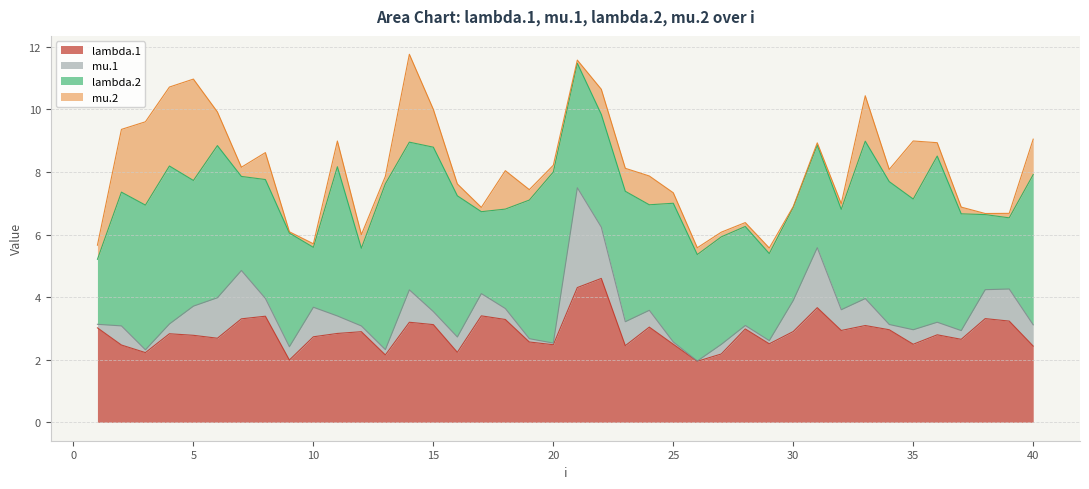

Read the mu.1 value at 35.

0.5